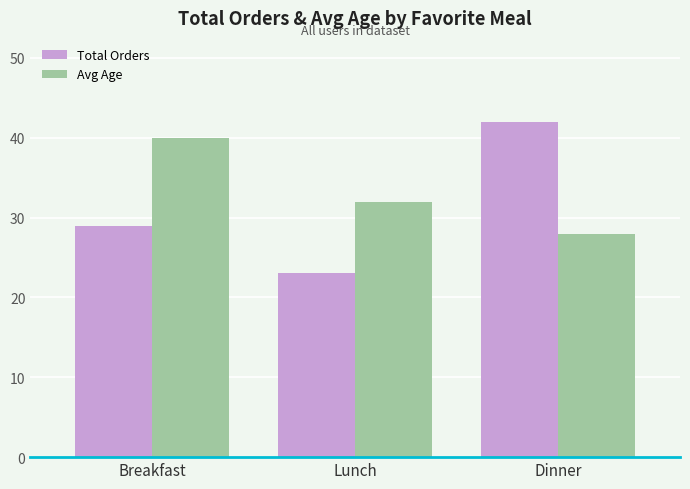

What is the maximum value for Total Orders?

42